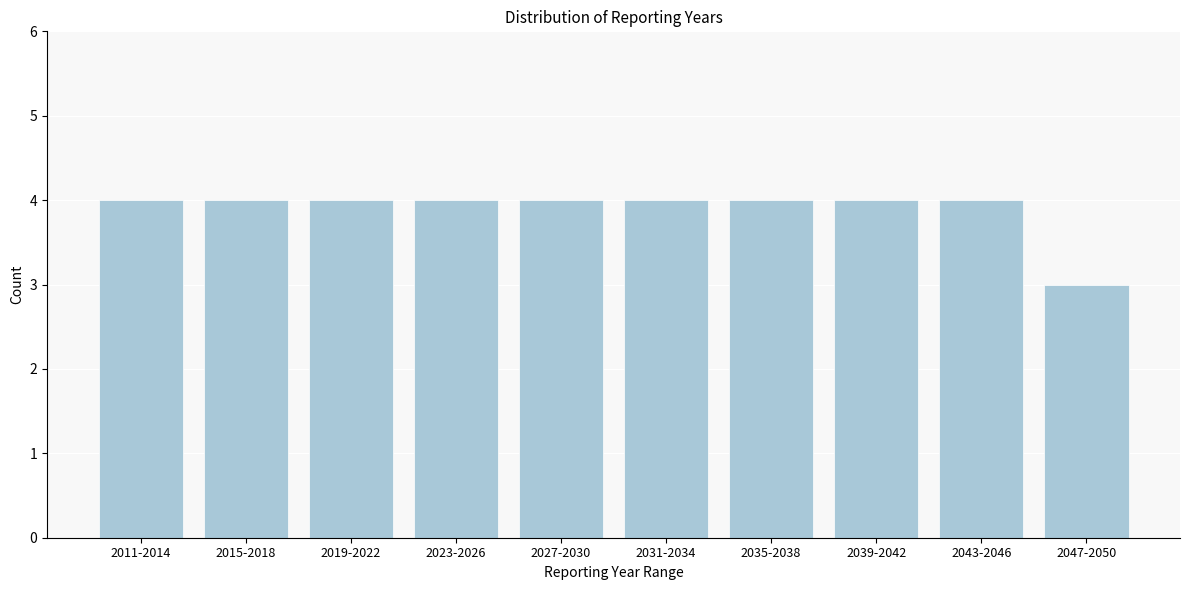

Reading left to right, what are all the values shown in this chart?

2011-2014=4	2015-2018=4	2019-2022=4	2023-2026=4	2027-2030=4	2031-2034=4	2035-2038=4	2039-2042=4	2043-2046=4	2047-2050=3